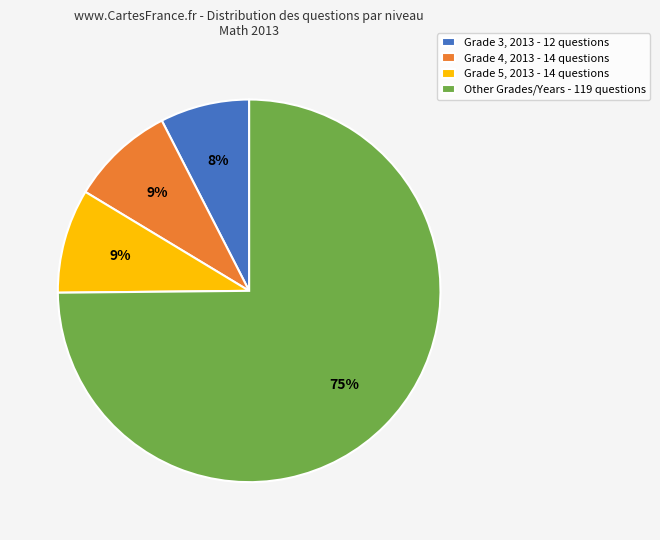

Is there a majority slice in this chart?

Yes